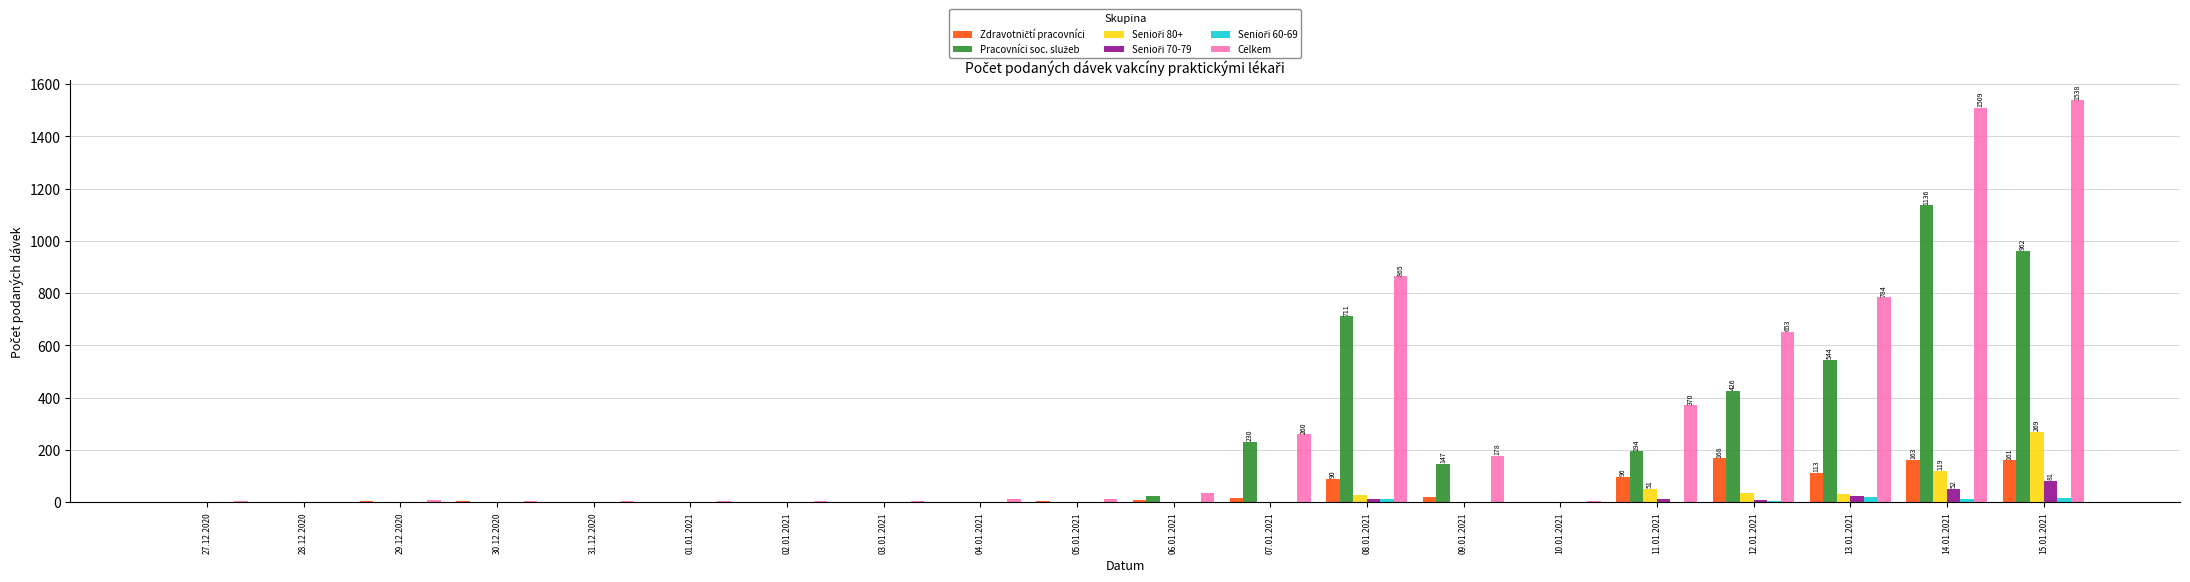

Which series has the largest total across all categories?

Celkem